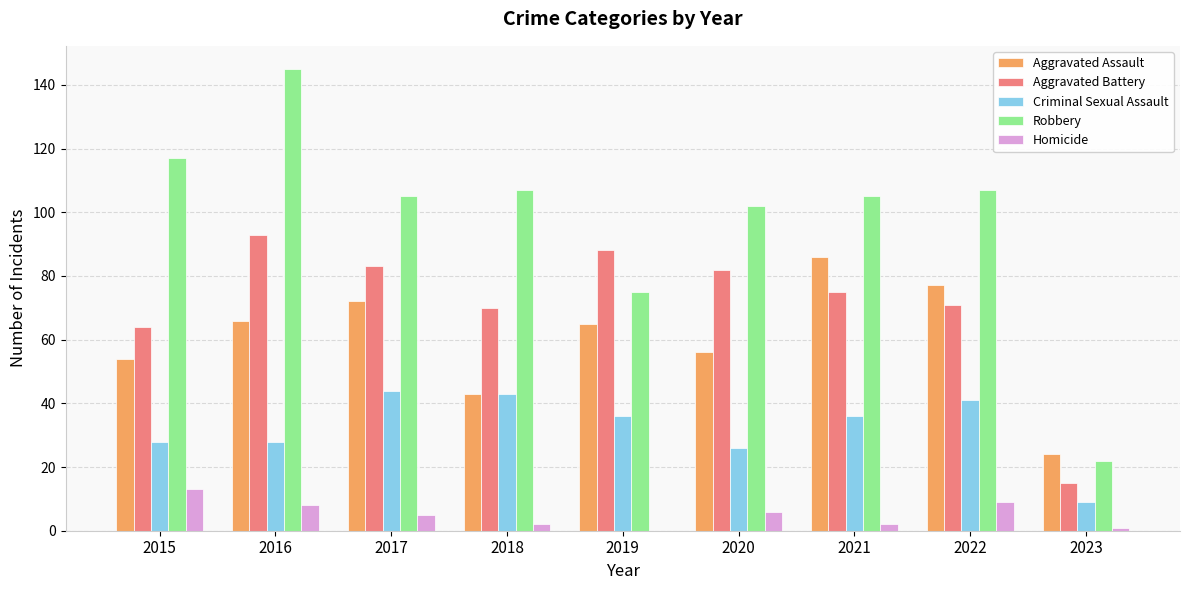

Which series has the largest range (max minus min)?

Robbery